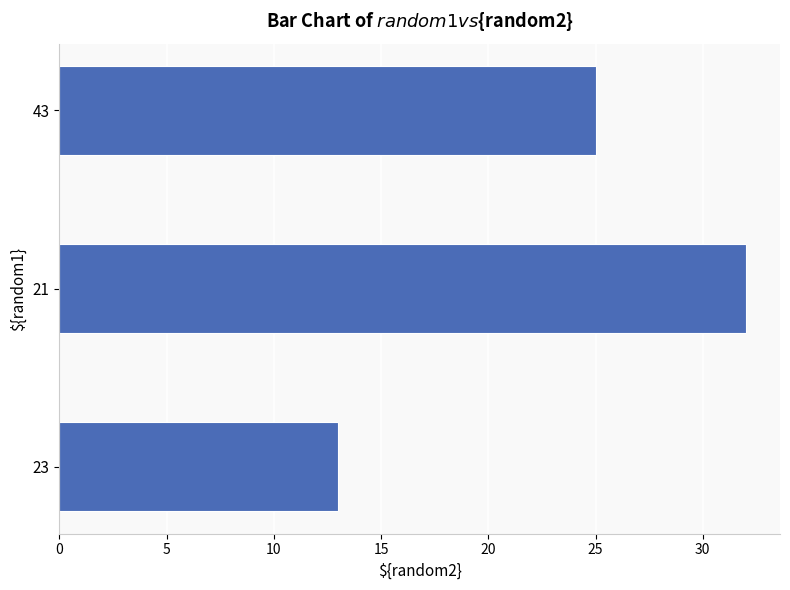

Reading top to bottom, extract all data points from this chart.

43=25	21=32	23=13